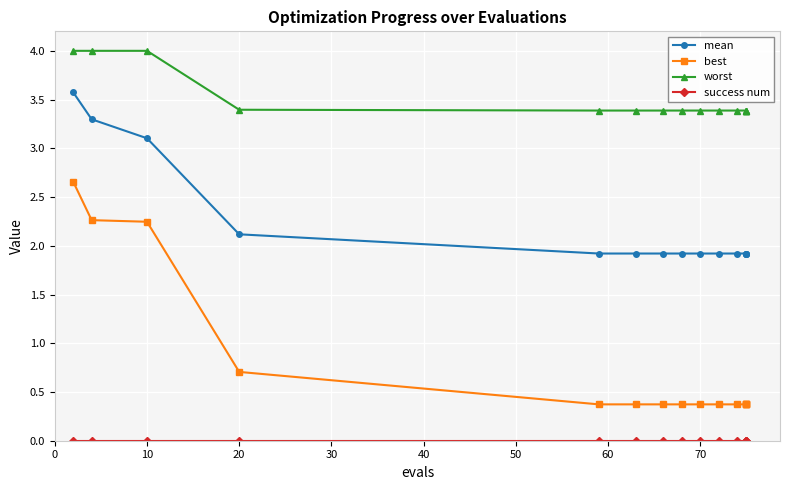

What is the total value across all series at 0?

10.2